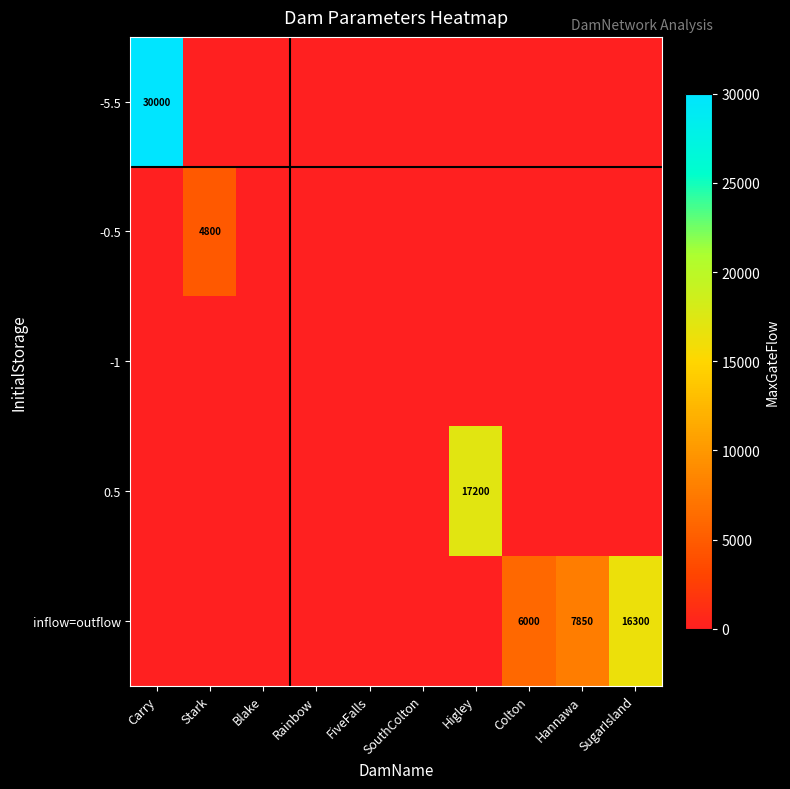

True or false: inflow=outflow has a value of 16300 at SugarIsland.

True